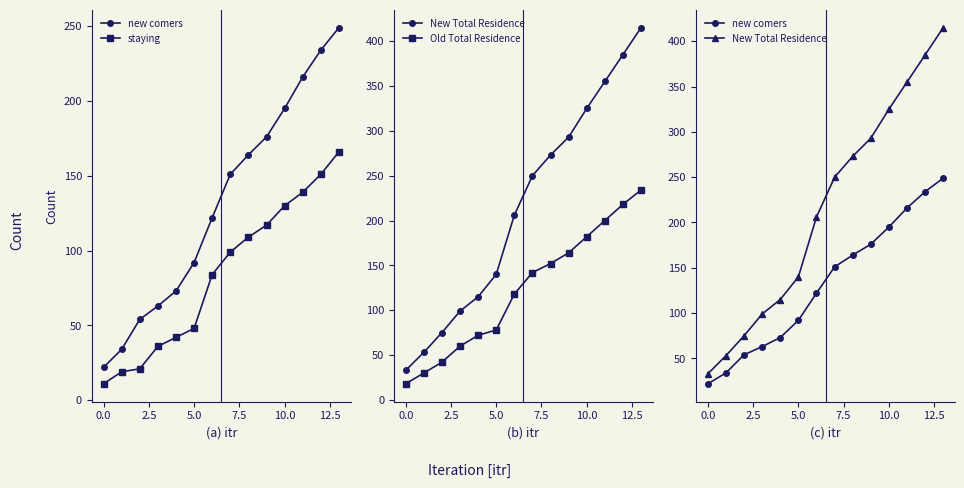

Between 0.0 and 2.5, which series saw the biggest shift?

New Total Residence